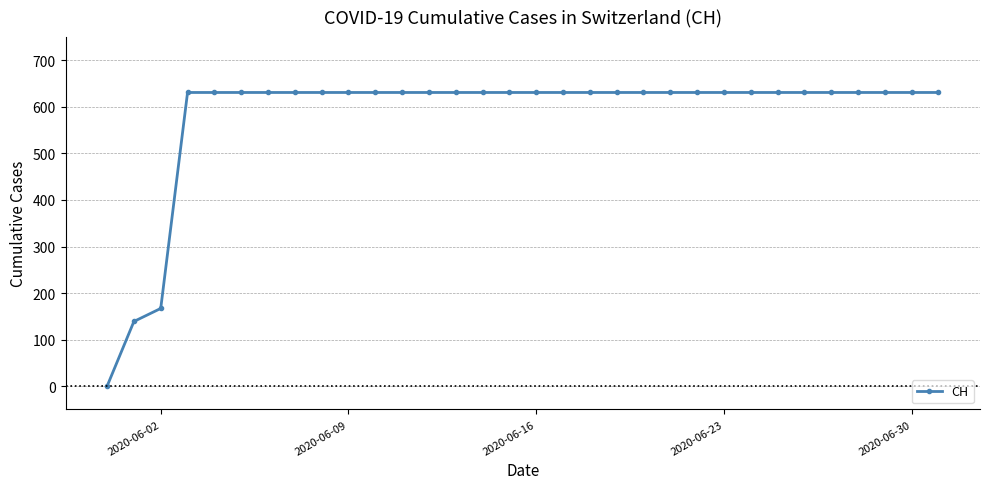

Does the chart display data point markers on the line(s)?

Yes